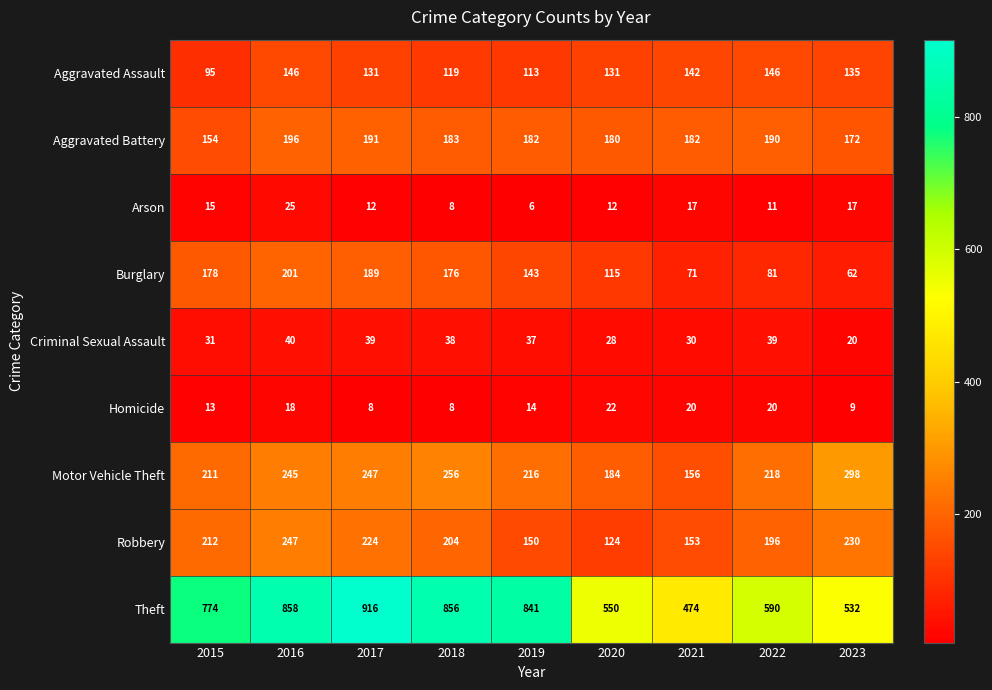

The Criminal Sexual Assault series shows 28 at 2020. True or false?

True